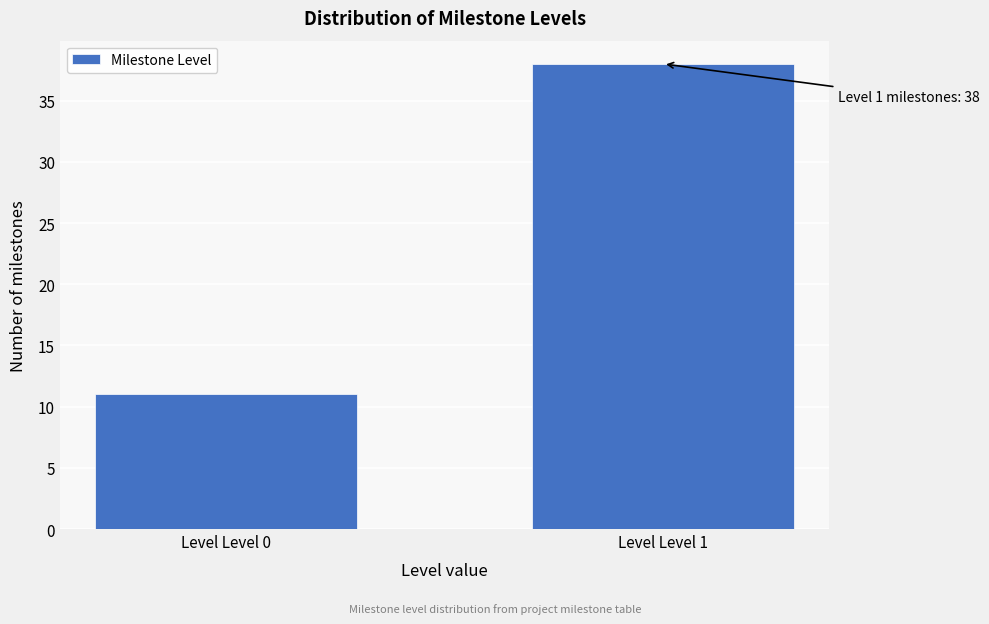

Reading left to right, extract all data points from this chart.

11	38